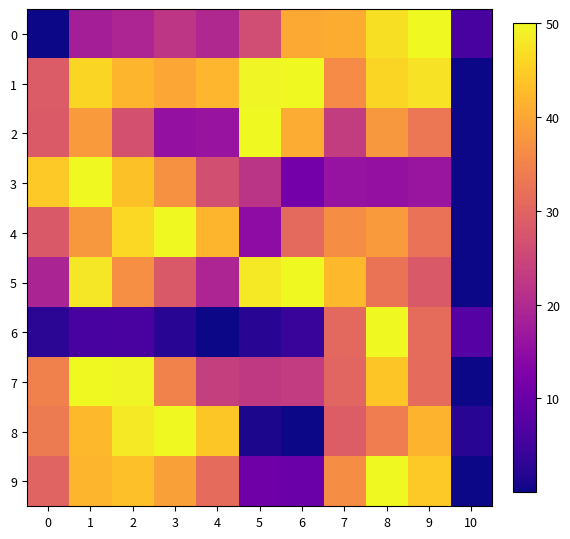

Reading left to right, extract all data points from this chart.

0: 0=0.0	1=18.0	2=19.2	3=22.2	4=19.9	5=26.1	6=40.3	7=40.9	8=47.2	9=50.0	10=5.7
1: 0=28.7	1=45.8	2=41.9	3=40.2	4=42.1	5=49.6	6=50.0	7=36.3	8=45.7	9=47.3	10=0.0
2: 0=28.4	1=38.5	2=26.9	3=15.5	4=16.0	5=50.0	6=40.7	7=23.4	8=38.0	9=33.0	10=0.0
3: 0=44.4	1=50.0	2=43.5	3=37.1	4=26.4	5=21.9	6=11.2	7=16.0	8=15.4	9=16.3	10=0.0
4: 0=28.1	1=38.0	2=46.1	3=50.0	4=42.0	5=14.8	6=31.0	7=36.4	8=38.4	9=32.3	10=0.0
5: 0=19.0	1=48.0	2=36.6	3=28.2	4=19.3	5=48.1	6=50.0	7=42.4	8=32.6	9=28.3	10=0.0
6: 0=2.7	1=5.7	2=5.9	3=2.5	4=0.0	5=2.4	6=4.0	7=30.8	8=50.0	9=31.4	10=7.6
7: 0=34.6	1=50.0	2=49.5	3=34.9	4=23.7	5=22.8	6=23.2	7=30.1	8=44.0	9=31.1	10=0.0
8: 0=33.8	1=42.5	2=48.2	3=50.0	4=44.3	5=1.1	6=0.0	7=28.8	8=34.1	9=41.8	10=2.4
9: 0=30.0	1=41.9	2=43.2	3=39.2	4=31.2	5=10.7	6=10.0	7=36.4	8=50.0	9=44.5	10=0.0